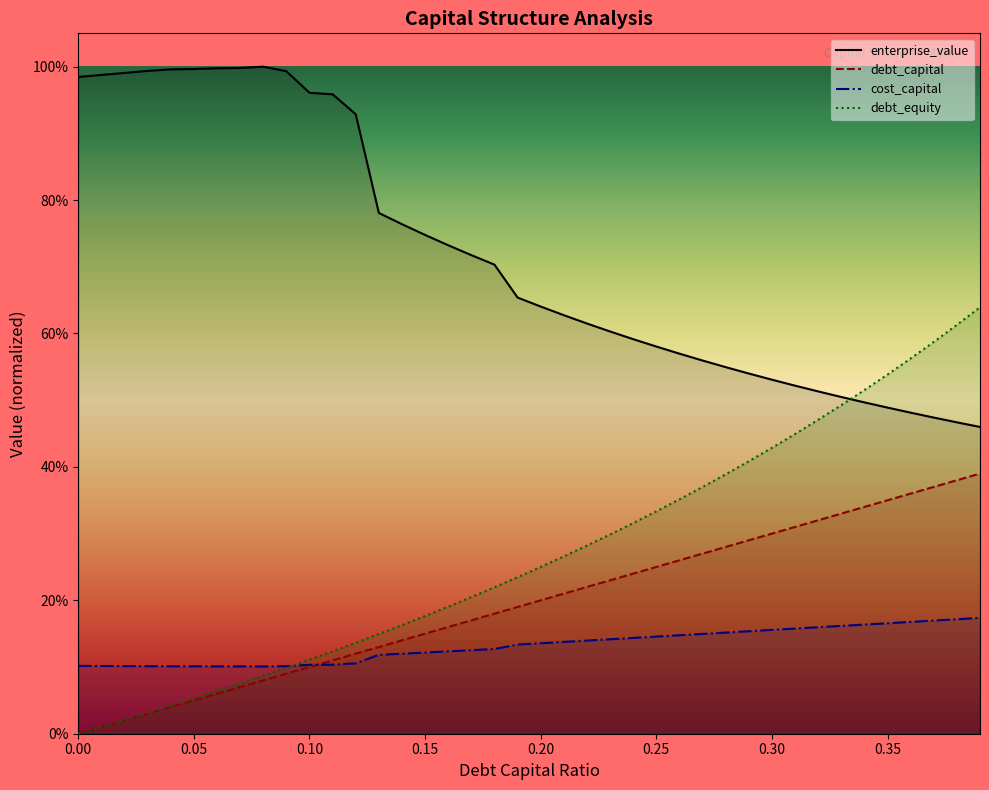

What is the sum of the debt_equity values at 0.19 and 0.2?

0.5